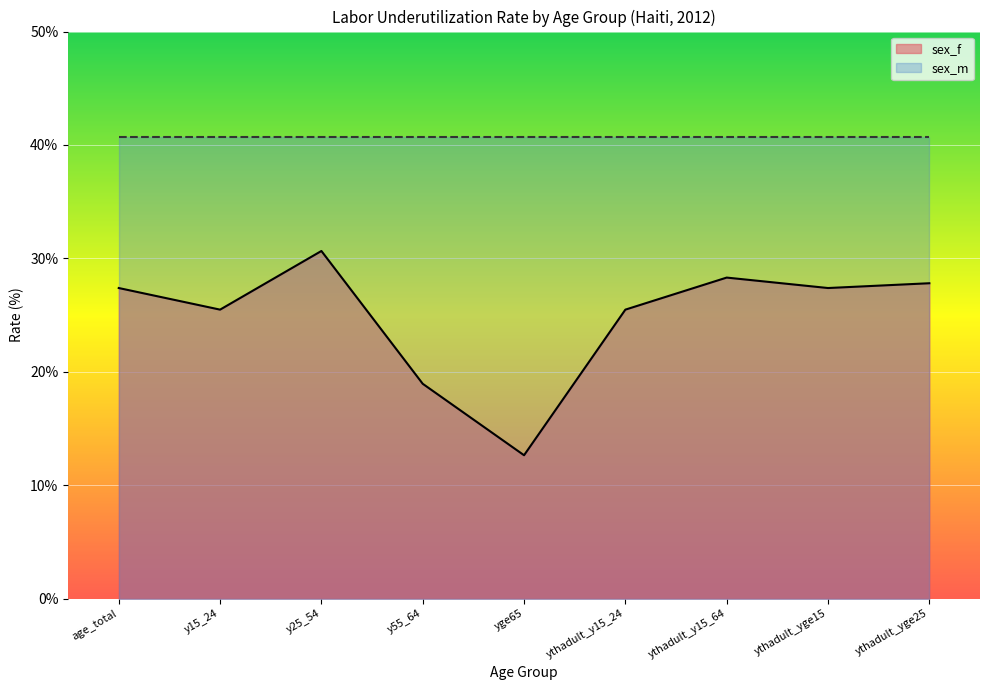

List the labels in order of value, largest first.

y25_54, ythadult_y15_64, ythadult_yge25, age_total, ythadult_yge15, y15_24, ythadult_y15_24, y55_64, yge65